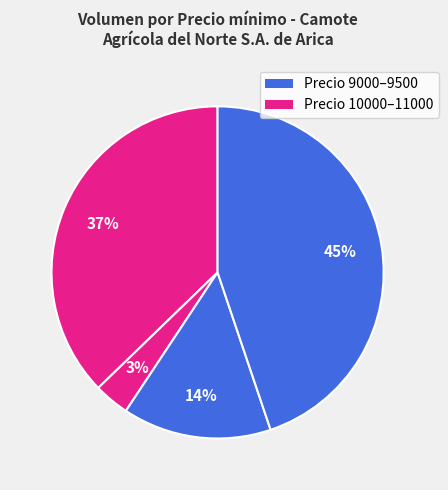

Count the number of slices in the pie.

4